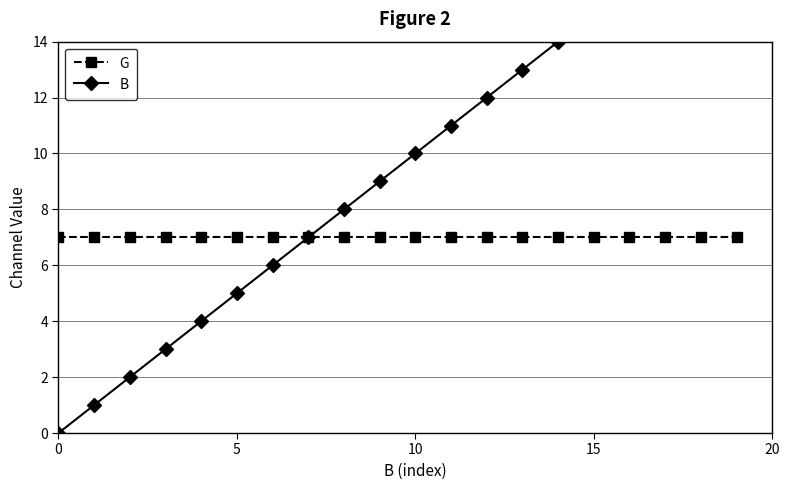

What is the label of the 10th point from the right?

10